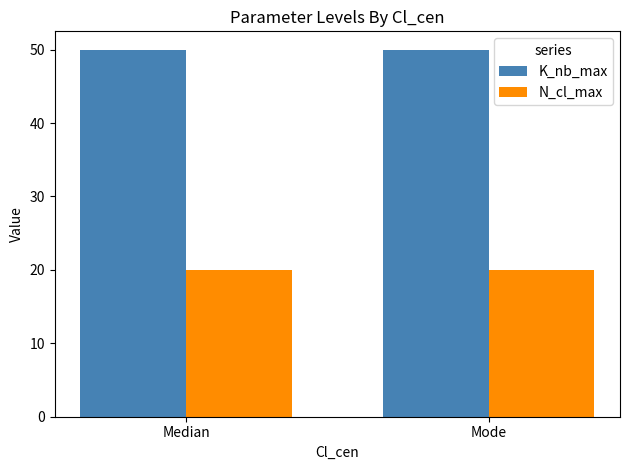

List the series in order of their peak value, highest first.

K_nb_max, N_cl_max